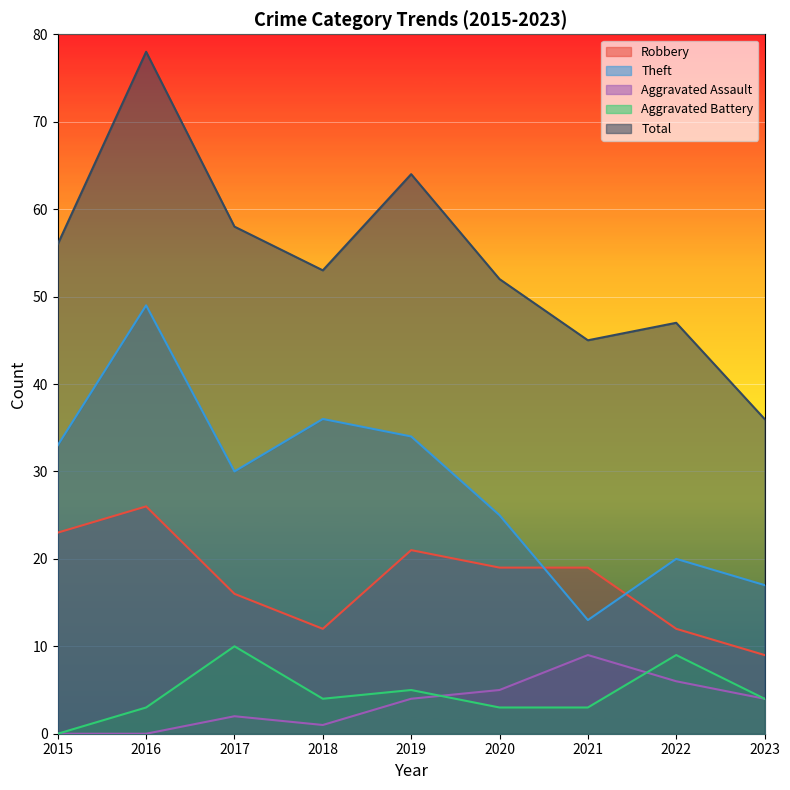

How many lines are shown in the chart?

5